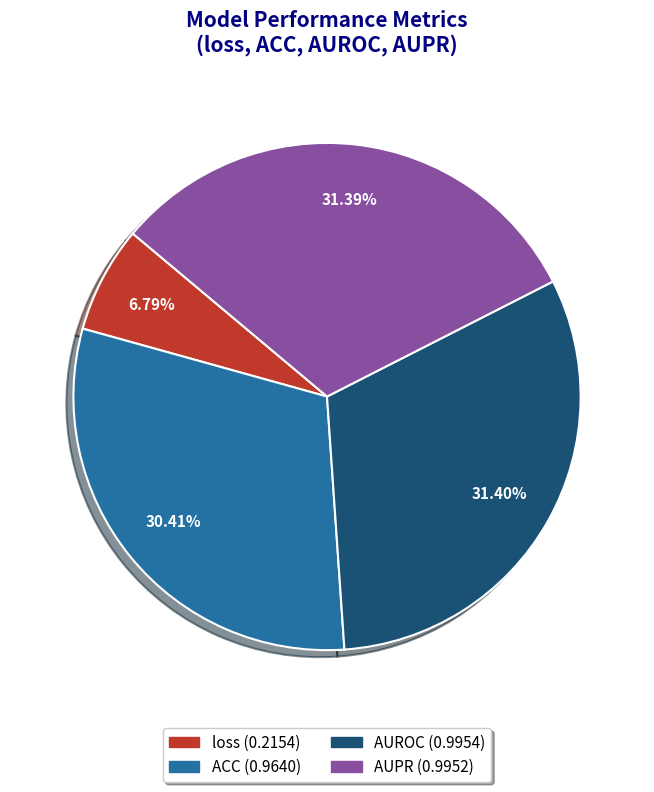

Is AUPR the majority of the pie?

No